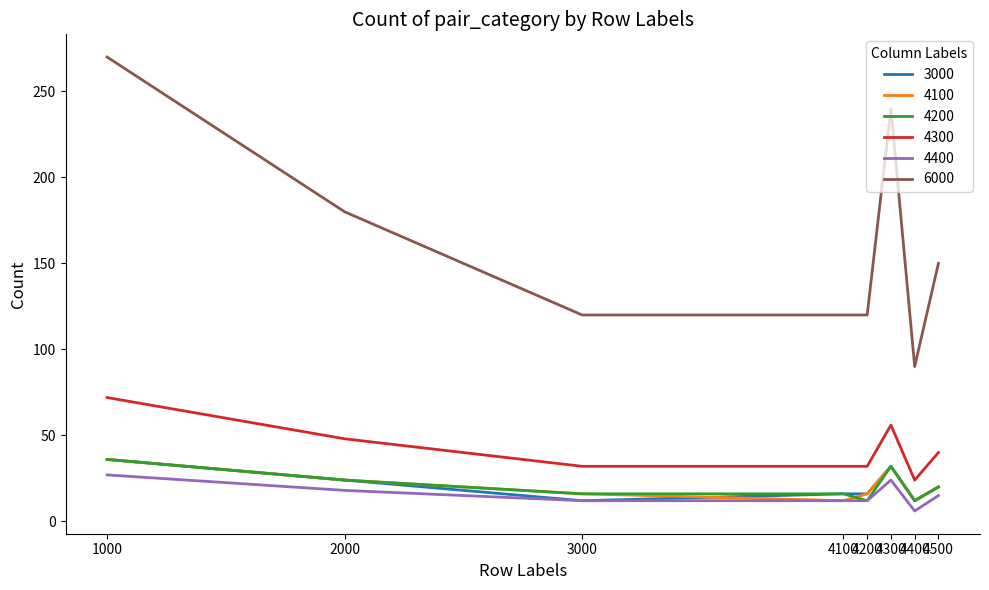

Is this an area chart (filled region under the line)?

No